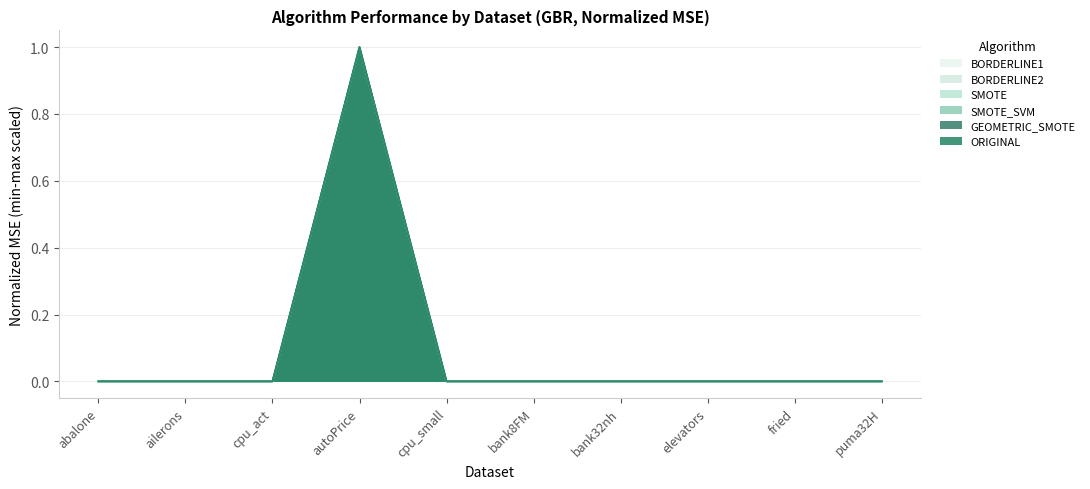

At which category does the chart reach its peak across all series?

autoPrice